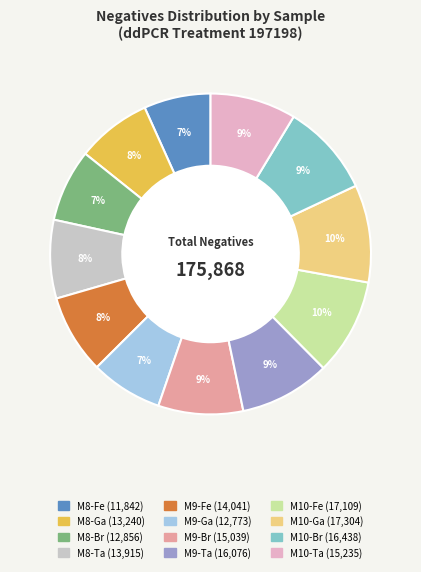

Combined, do M10-Fe and M8-Ta account for over 50%?

No